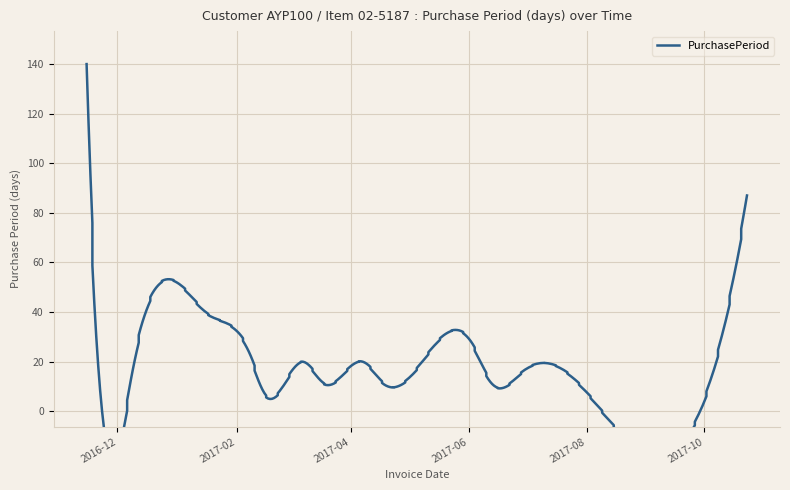

What position from the left is 2016-11-15?

1